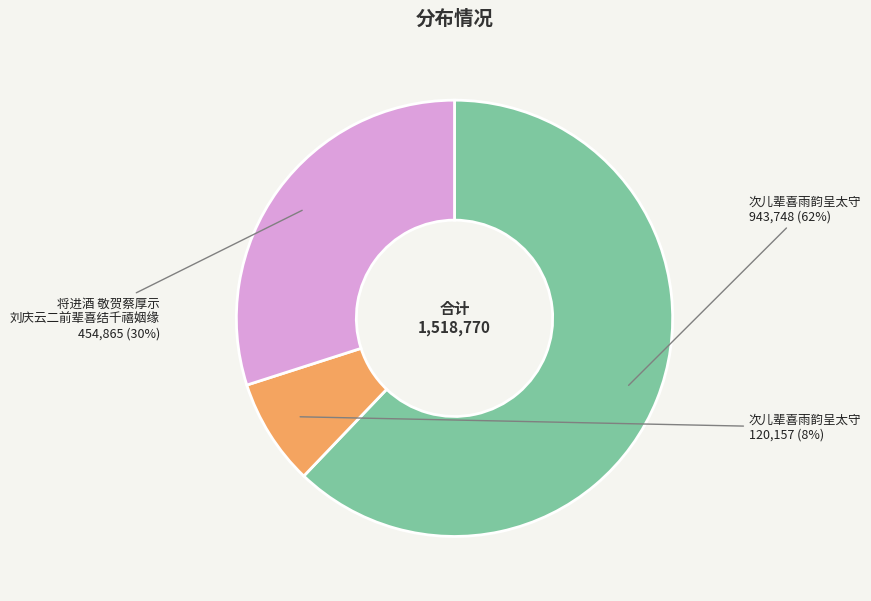

Does any single category account for the majority?

Yes